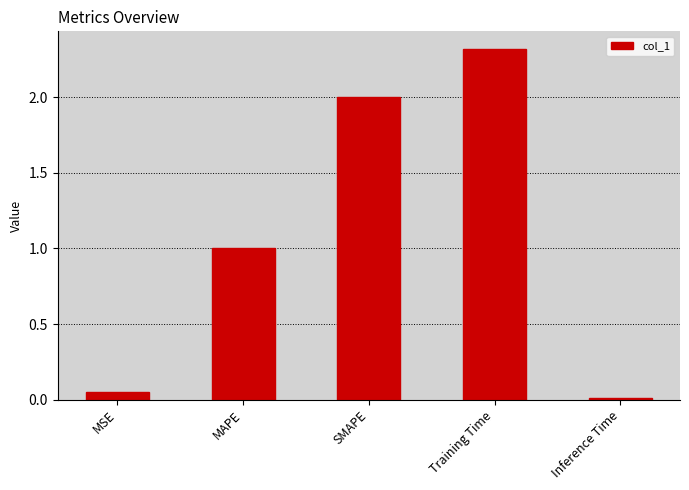

The value at SMAPE is 1.4. True or false?

False